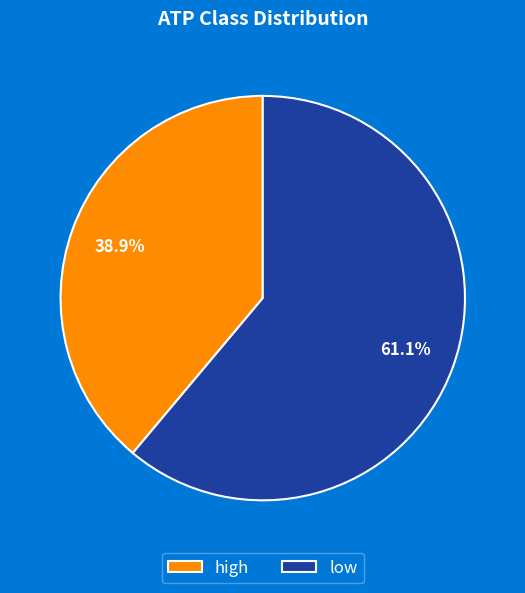

What percentage is the high slice, to the nearest percent?

39%